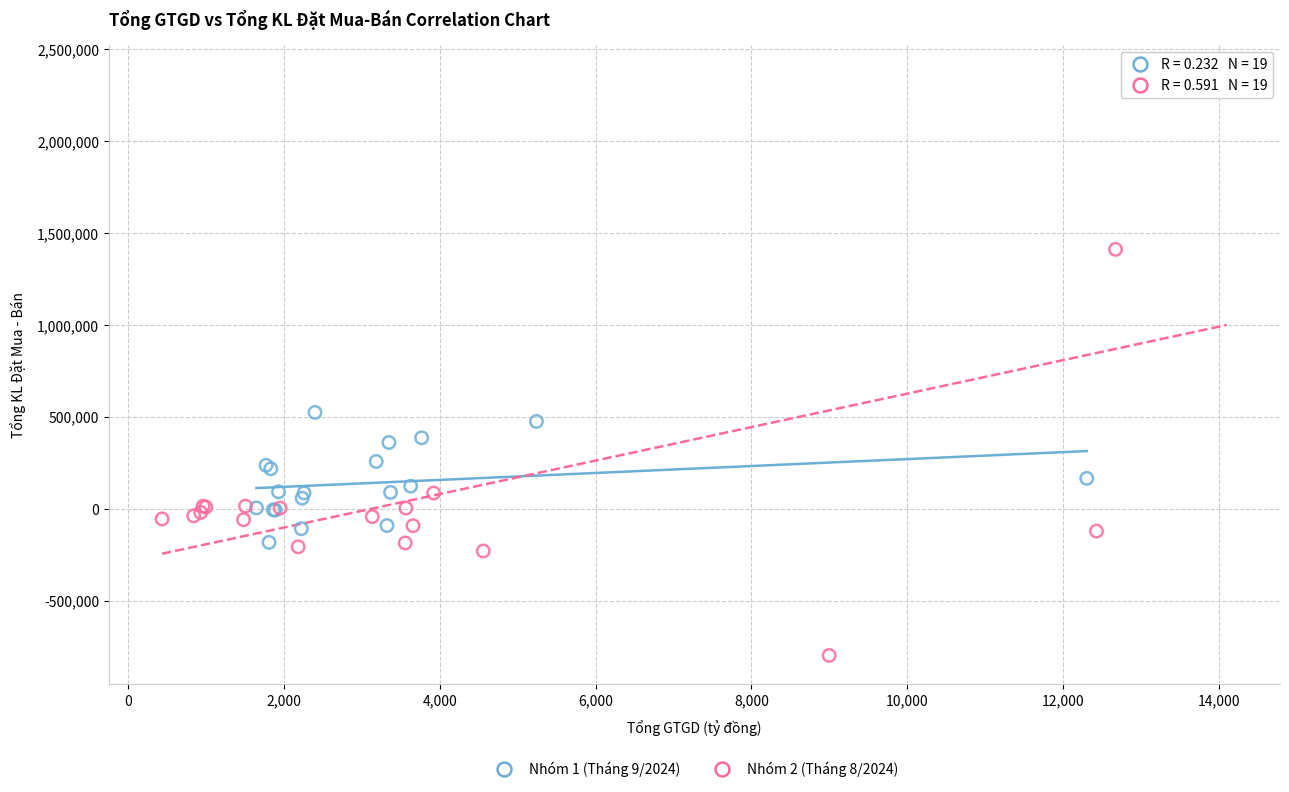

Which series contains the lowest Y value?

Nhóm 2 (Tháng 8/2024)